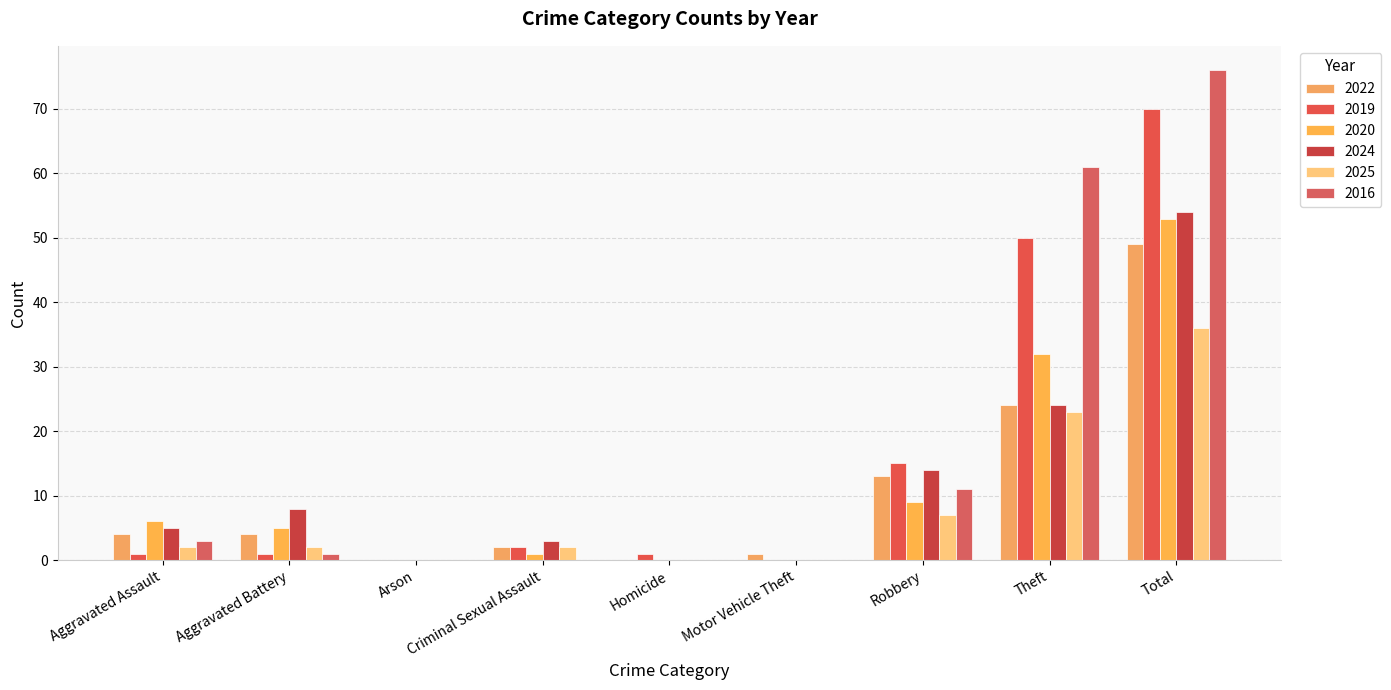

Count the number of categories in the chart.

9